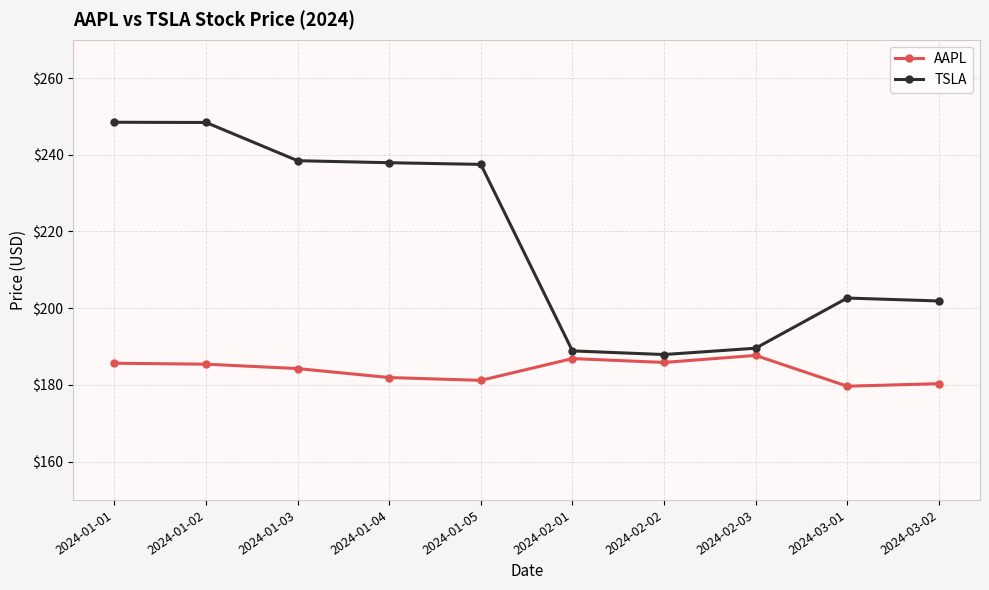

What is the difference between the maximum and minimum values in the TSLA series?

60.6